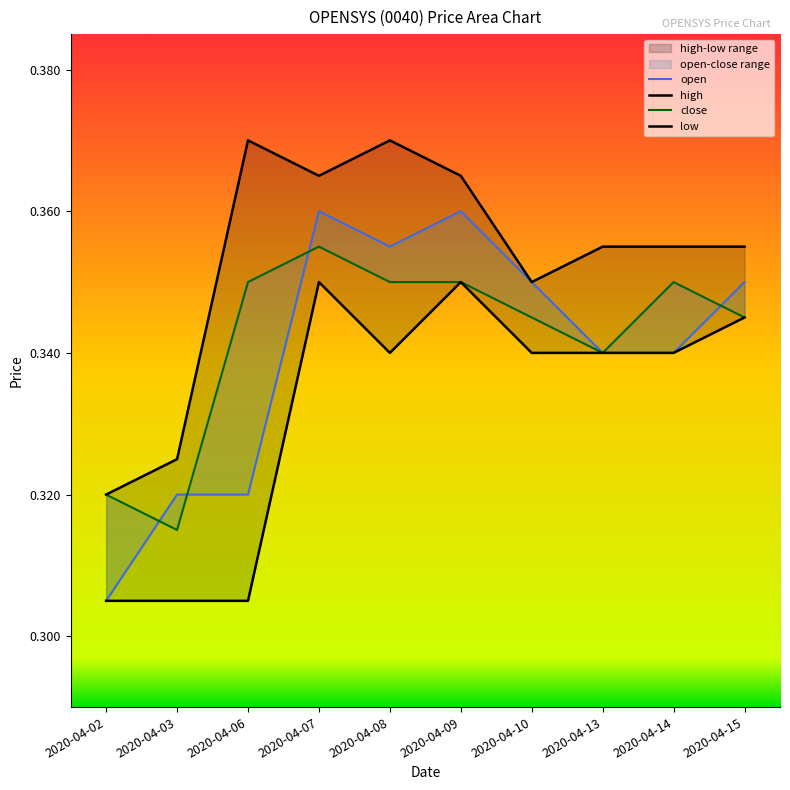

True or false: low and close intersect in this chart.

False